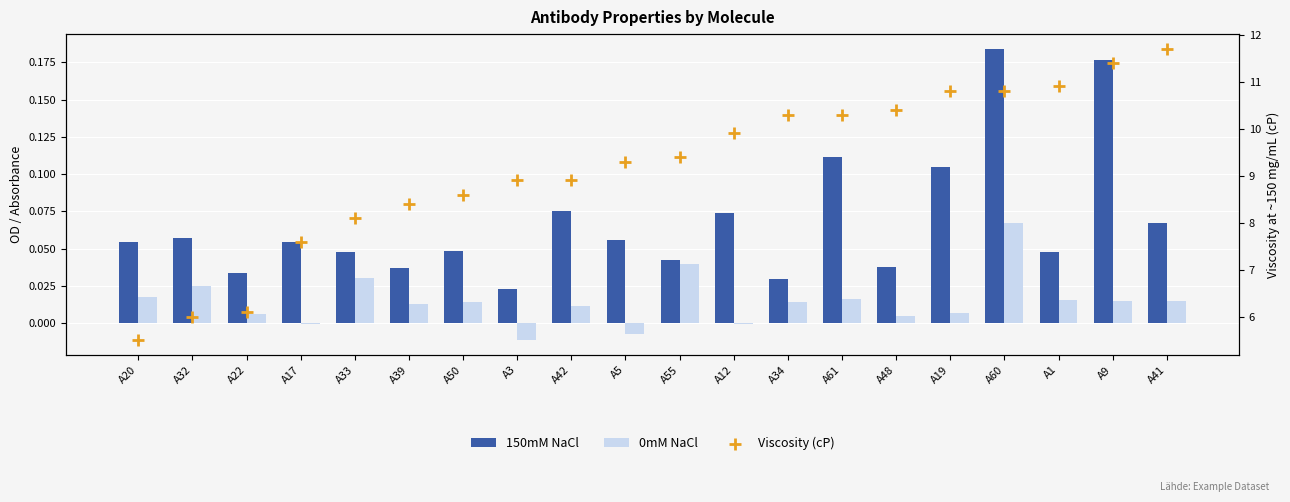

Which series reaches the minimum Y coordinate?

0mM NaCl